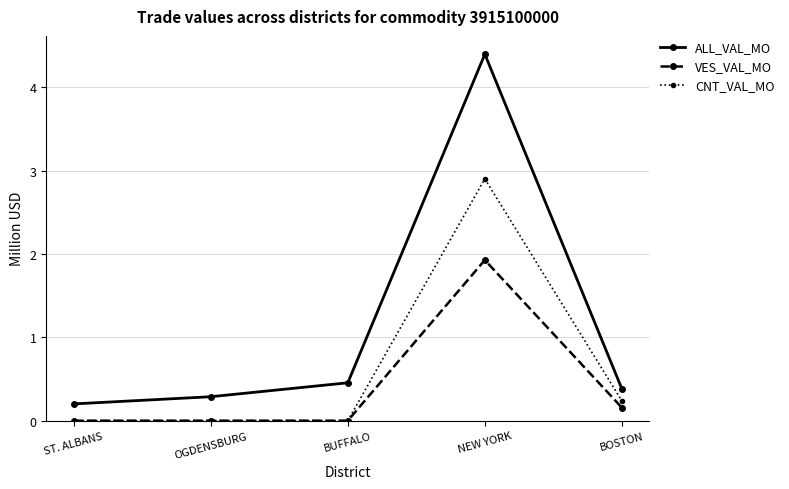

At which category is the sum across all series the highest?

NEW YORK